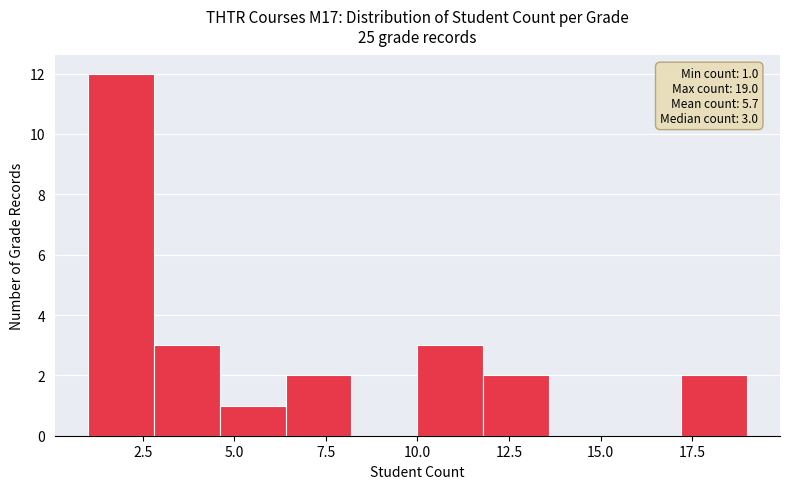

Around what value on the x-axis is the tallest bar? Give the approximate position of its centre, as read against the axis.

2.0